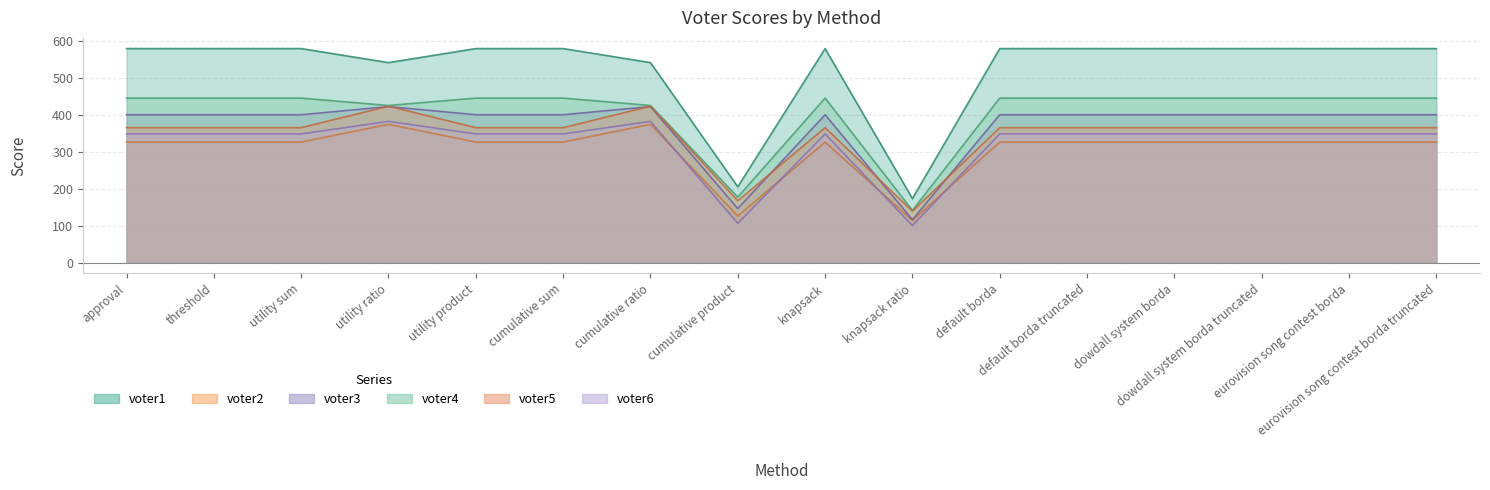

At how many categories does at least one series exceed 105?

16